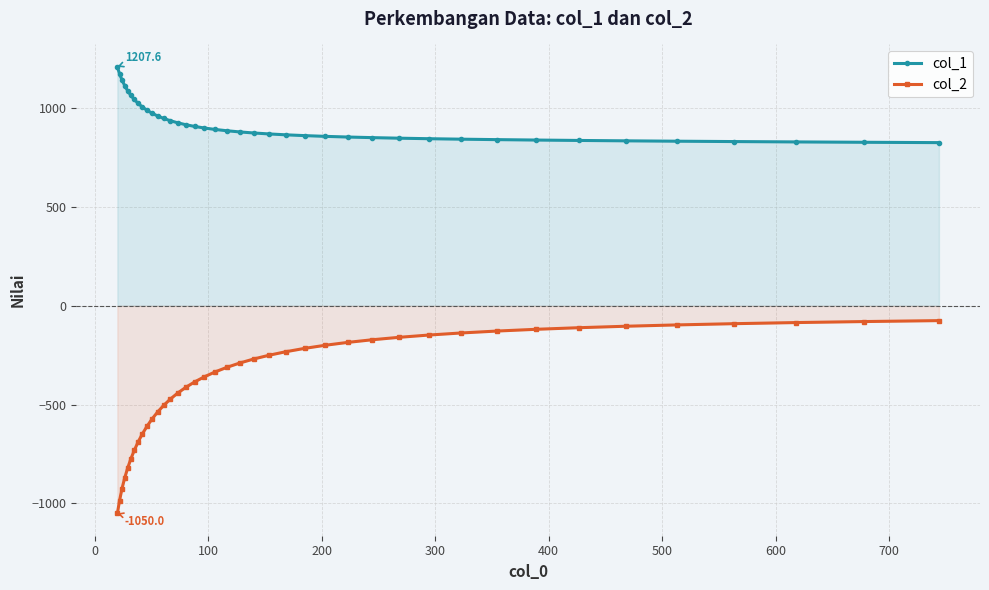

What is the average value of the col_1 series?

924.7